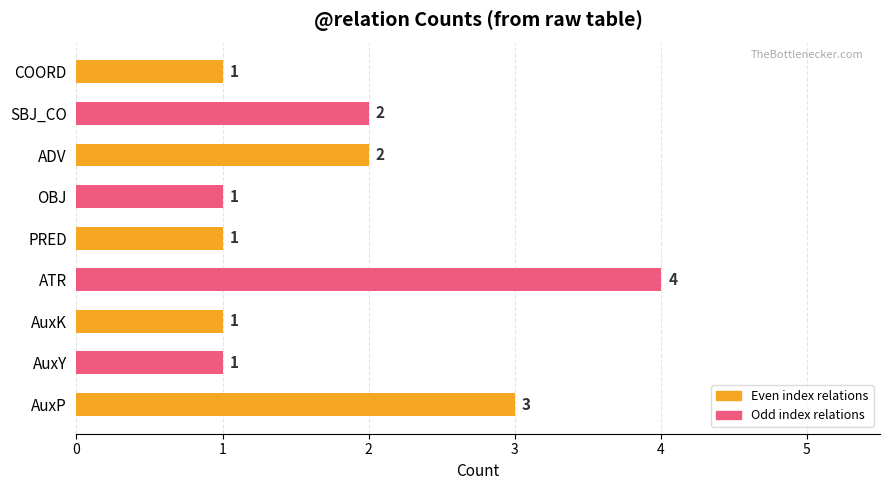

What is the difference between the second highest and second lowest values?

2